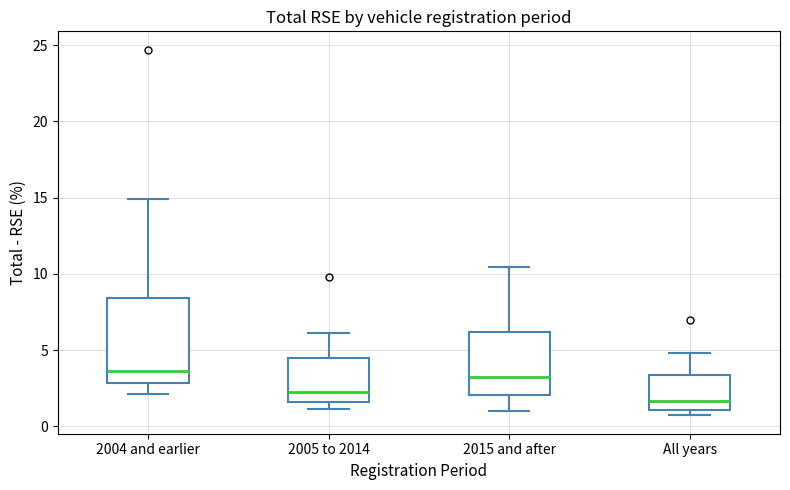

Reading left to right, transcribe this box plot: for each box, give where its median line is, the range the box spans, and where its two whiskers end, as read against the y-axis. The values are not printed on the chart, so give them approximately, as read against the axis.

2004 and earlier: median 3.5, box 3.0 to 8.5, whiskers 2.0 to 15.0
2005 to 2014: median 2.5, box 1.5 to 4.5, whiskers 1.0 to 6.0
2015 and after: median 3.0, box 2.0 to 6.0, whiskers 1.0 to 10.5
All years: median 1.5, box 1.0 to 3.5, whiskers 0.5 to 5.0